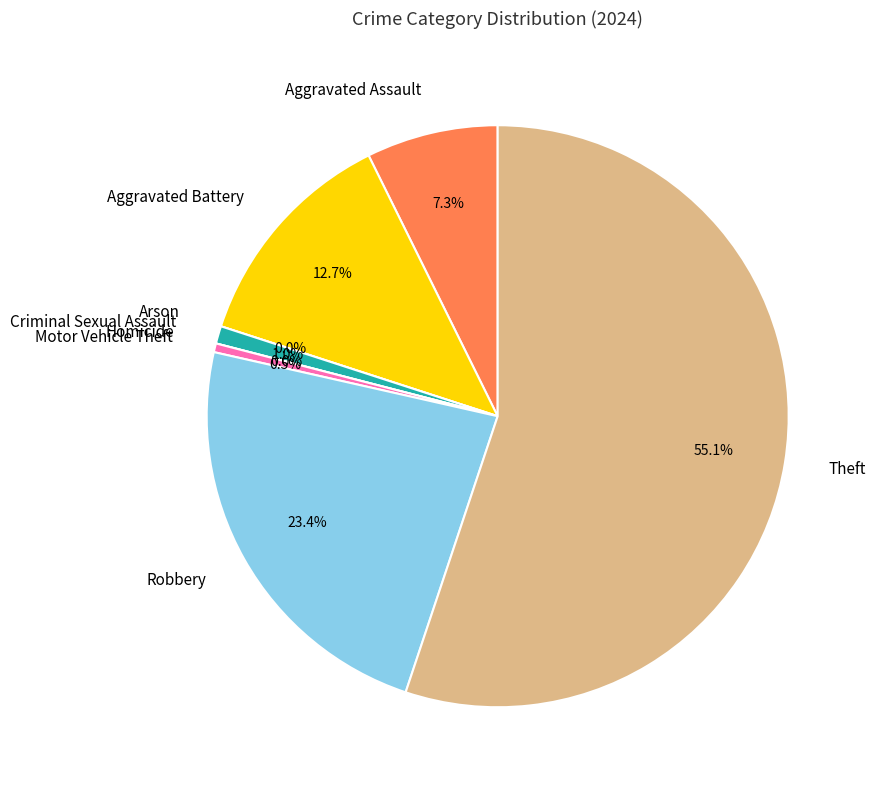

What percentage do Robbery and Homicide together represent?

23.4%